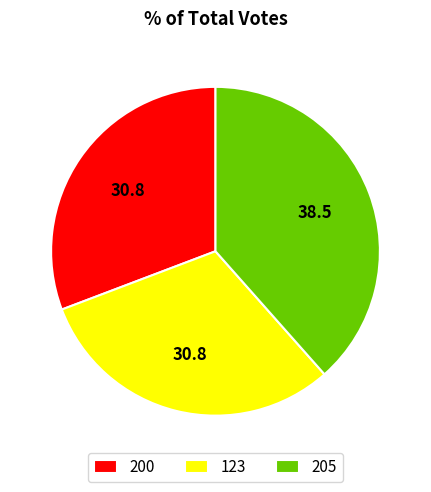

Does any single category account for the majority?

No